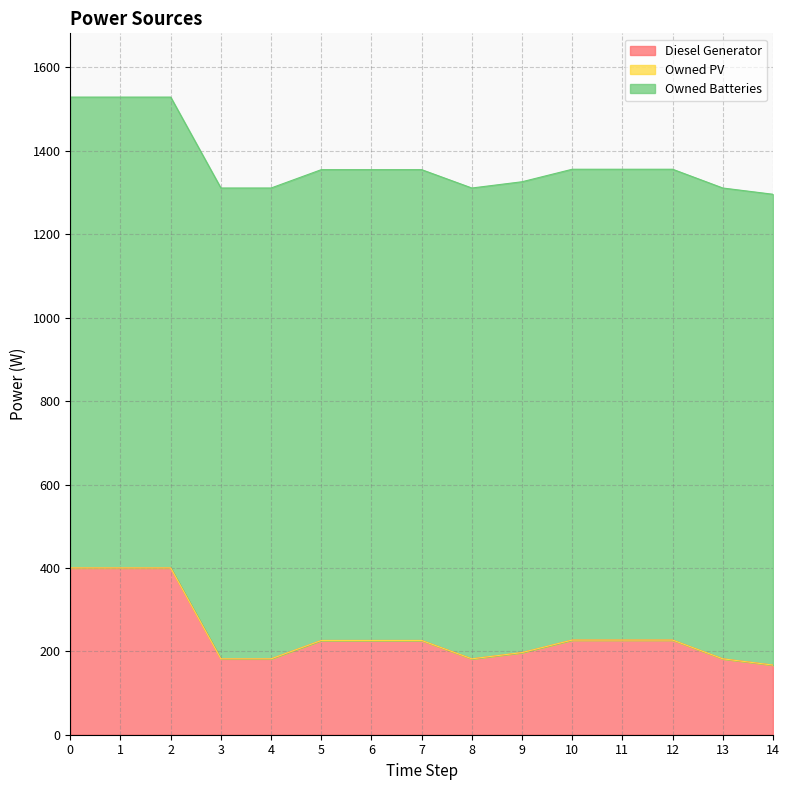

Reading left to right, extract all data points from this chart.

Diesel Generator: 0=400.0	1=400.0	2=400.0	3=182.0	4=182.0	5=226.0	6=226.0	7=226.0	8=182.0	9=197.0	10=227.0	11=227.0	12=227.0	13=182.0	14=167.0
Owned PV: 0=0.0	1=0.0	2=0.0	3=0.0	4=0.0	5=0.0	6=0.0	7=0.0	8=0.0	9=0.0	10=0.0	11=0.0	12=0.0	13=0.0	14=0.0
Owned Batteries: 0=1129.0	1=1129.0	2=1129.0	3=1129.0	4=1129.0	5=1129.0	6=1129.0	7=1129.0	8=1129.0	9=1129.0	10=1129.0	11=1129.0	12=1129.0	13=1129.0	14=1129.0